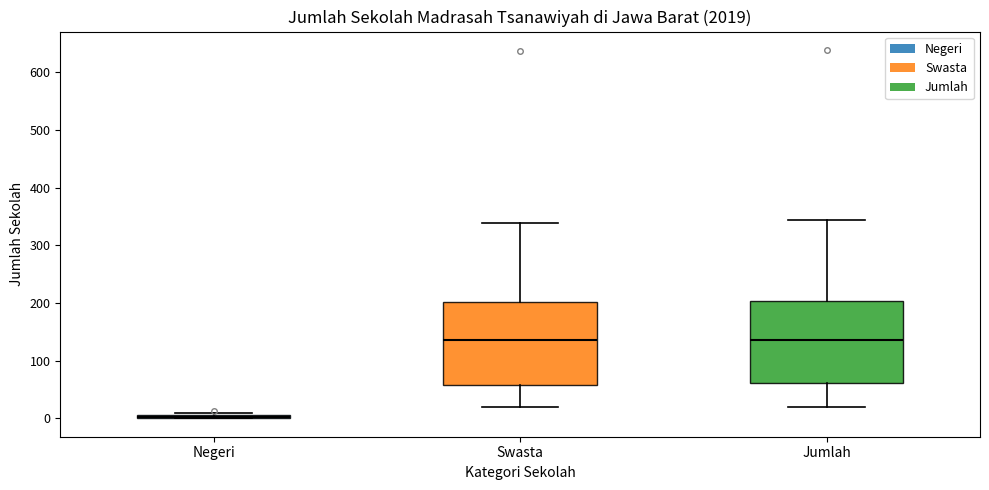

Reading left to right, transcribe this box plot: for each box, give where its median line is, the range the box spans, and where its two whiskers end, as read against the y-axis. The values are not printed on the chart, so give them approximately, as read against the axis.

Negeri: box collapsed to a line at 0, whiskers 0 to 10
Swasta: median 140, box 60 to 200, whiskers 20 to 340
Jumlah: median 140, box 60 to 200, whiskers 20 to 340